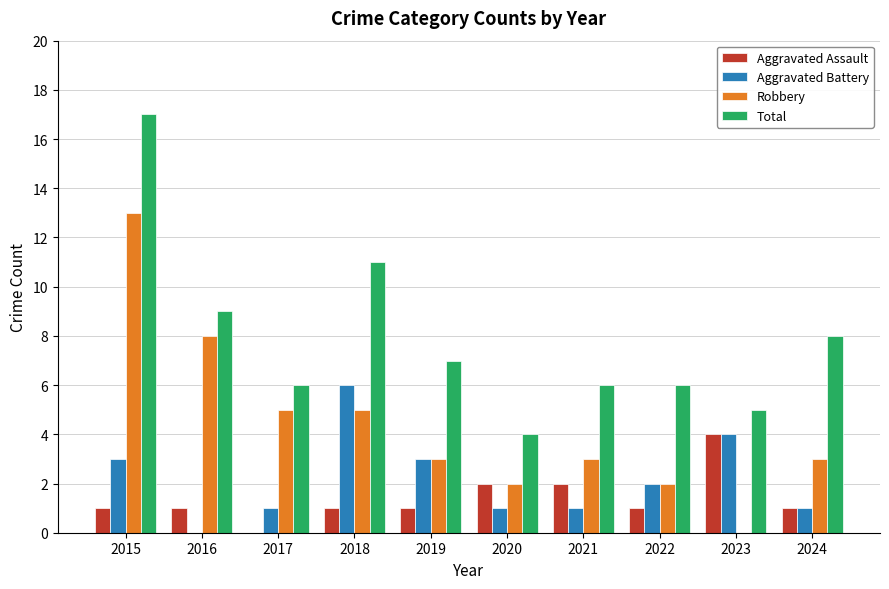

What are all the series names shown in the legend?

Aggravated Assault, Aggravated Battery, Robbery, Total